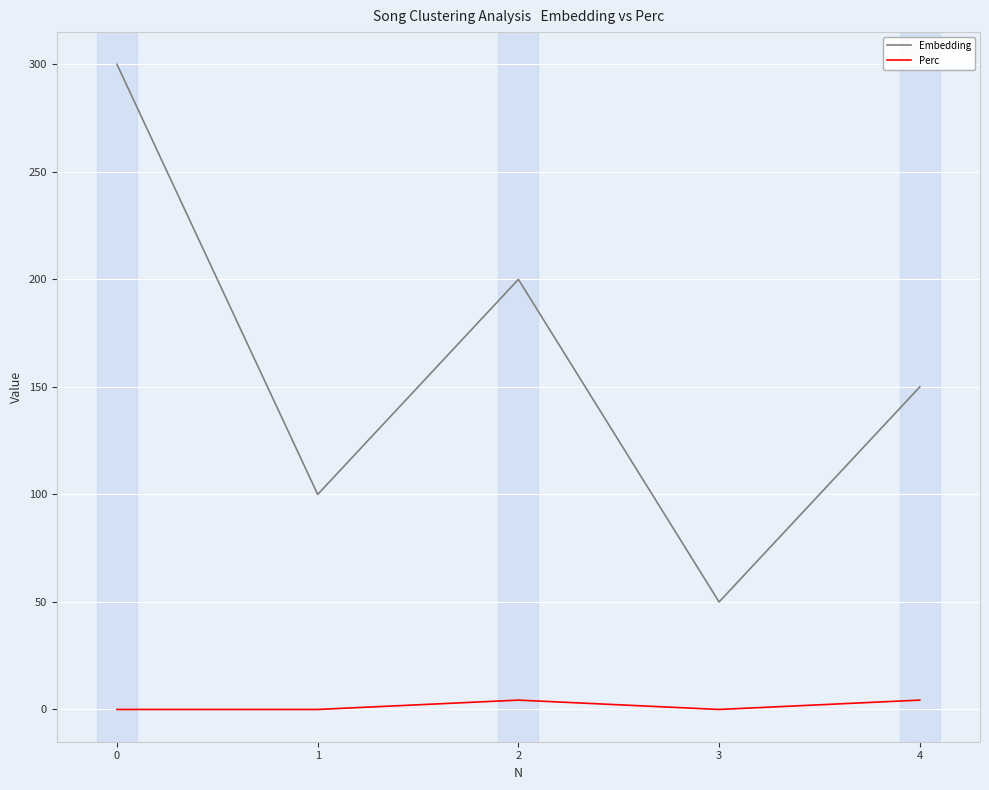

What is the approximate value of Embedding at 0?

300.0